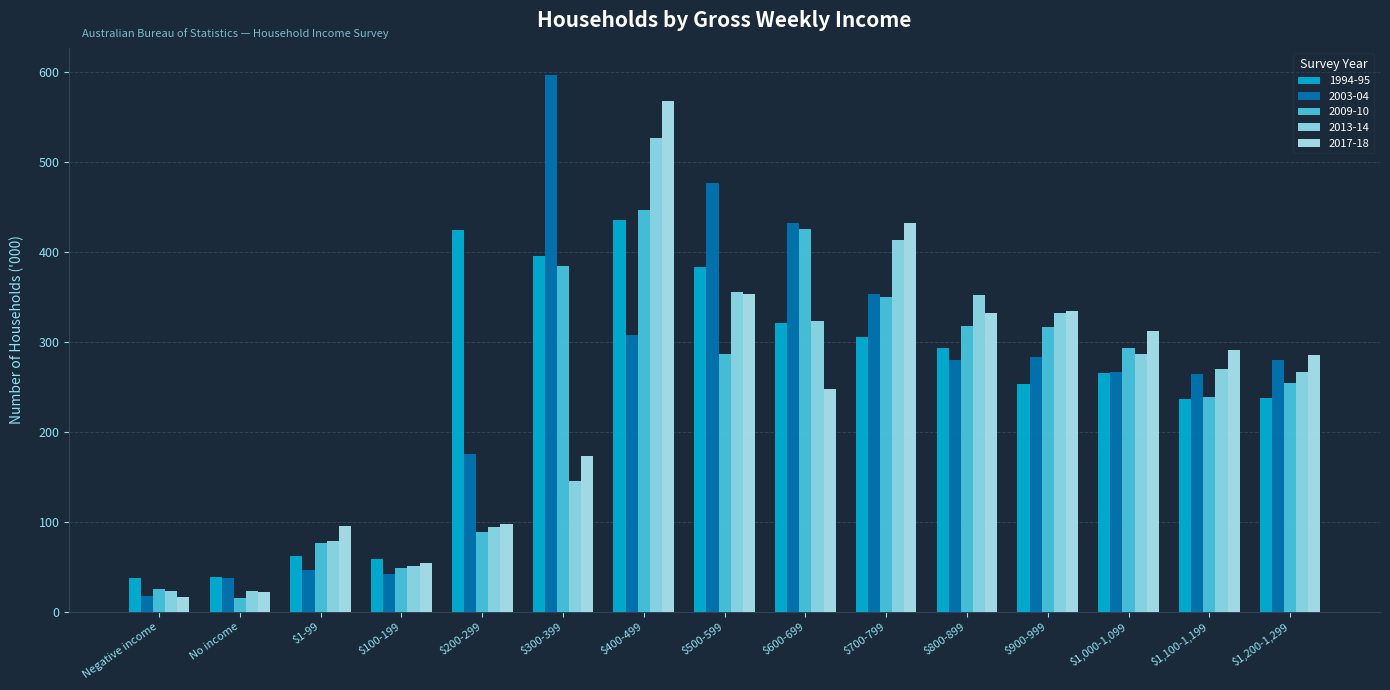

List the series in order of their peak value, lowest first.

1994-95, 2009-10, 2013-14, 2017-18, 2003-04